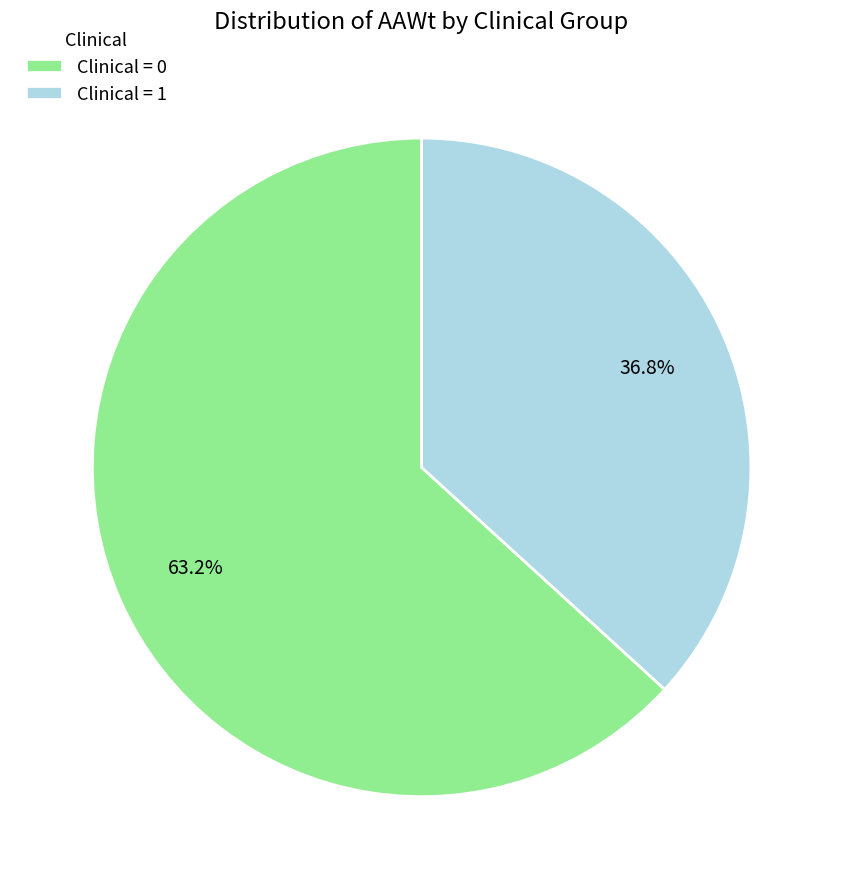

What is the largest slice in the pie chart?

Clinical = 0